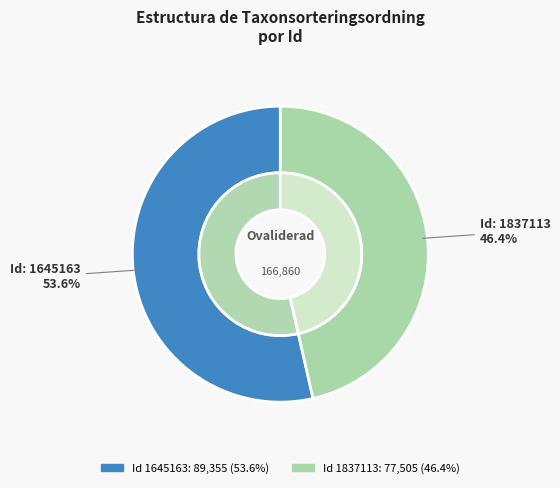

Count the number of slices in the pie.

2